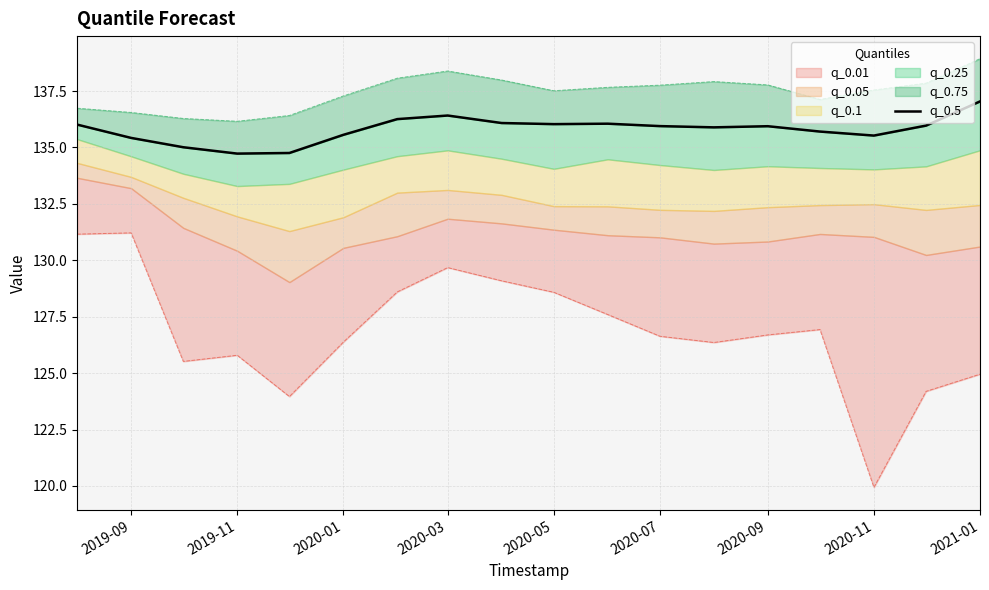

What is the label of the 9th point from the left?

2021-01